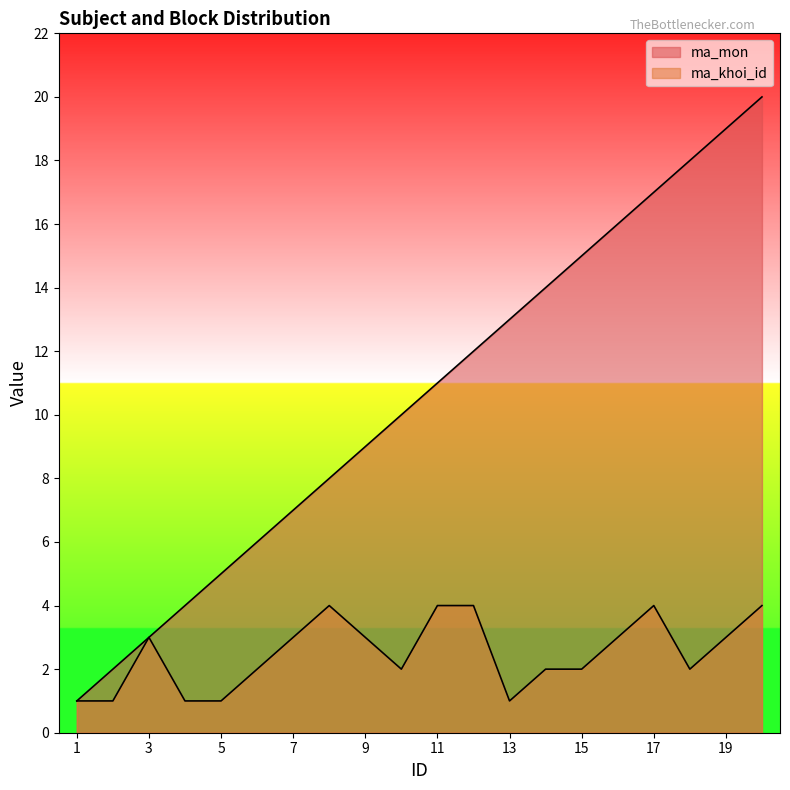

True or false: ma_mon and ma_khoi_id cross at least once.

False